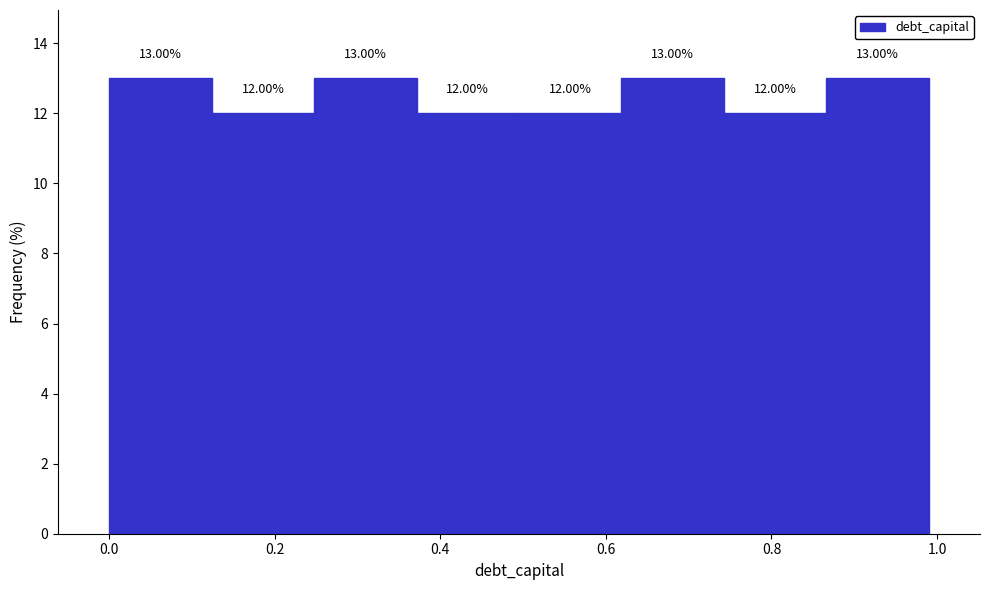

Reading left to right, transcribe this chart: for each bar, give the range it covers on the x-axis and its height. The bar edges are not printed on the chart, so give them approximately, as read against the axis.

0.00 to 0.12: 13.00
0.12 to 0.24: 12.00
0.24 to 0.38: 13.00
0.38 to 0.50: 12.00
0.50 to 0.62: 12.00
0.62 to 0.74: 13.00
0.74 to 0.86: 12.00
0.86 to 1.00: 13.00